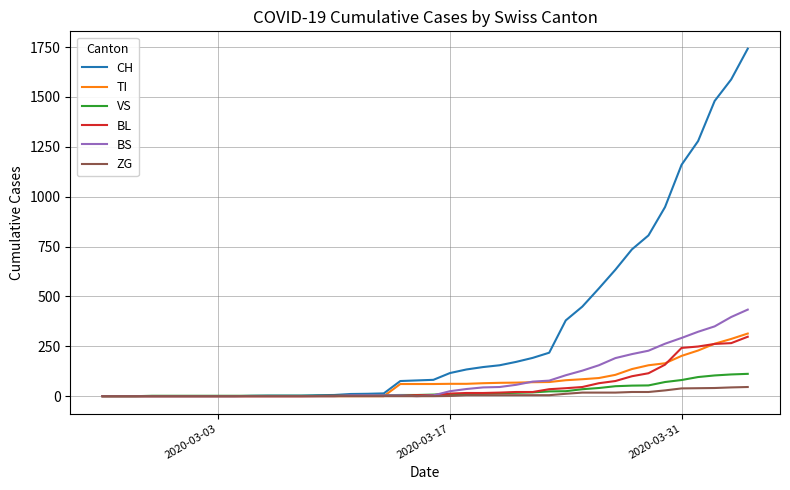

Does the chart have visible grid lines?

Yes